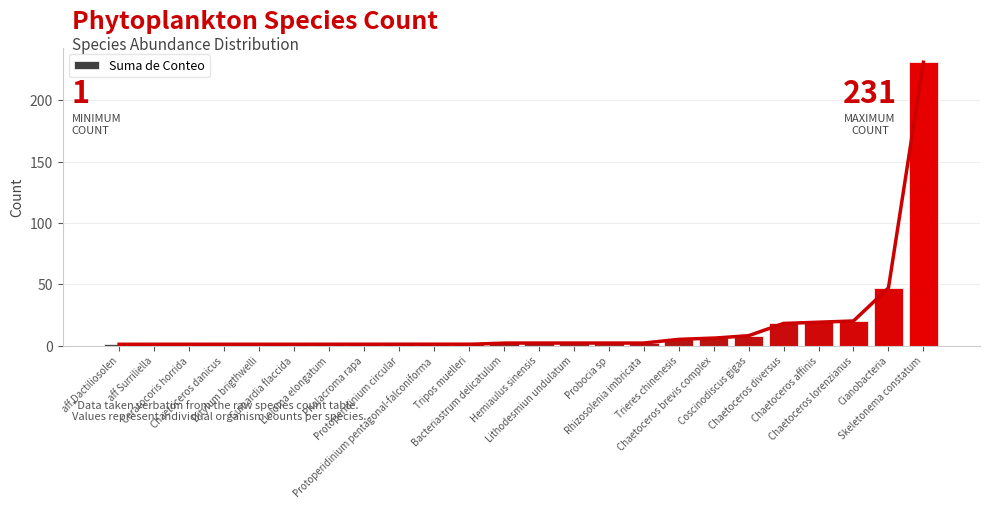

Rank the categories by value from highest to lowest.

Skeletonema constatum, Cianobacteria, Chaetoceros lorenzianus, Chaetoceros affinis, Chaetoceros diversus, Coscinodiscus gigas, Chaetoceros brevis complex, Trieres chinenesis, Bacteriastrum delicatulum, Hemiaulus sinensis, Lithodesmiun undulatum, Probocia sp, Rhizosolenia imbricata, aff Dactiliosolen, aff Surriliella, Ceratocoris horrida, Chaetoceros danicus, Ditylum brigthwelli, Guinardia flaccida, Lioloma elongatum, Phalacroma rapa, Protoperidinium circular, Protoperidinium pentagonal-falconiforma, Tripos muelleri